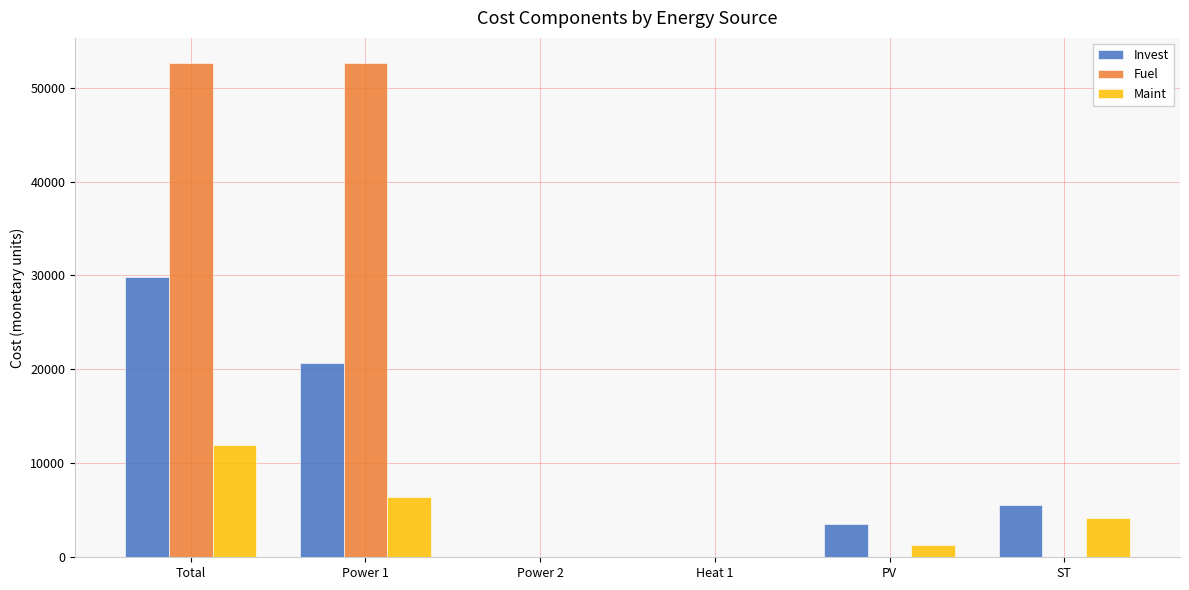

Which series has the largest range (max minus min)?

Fuel